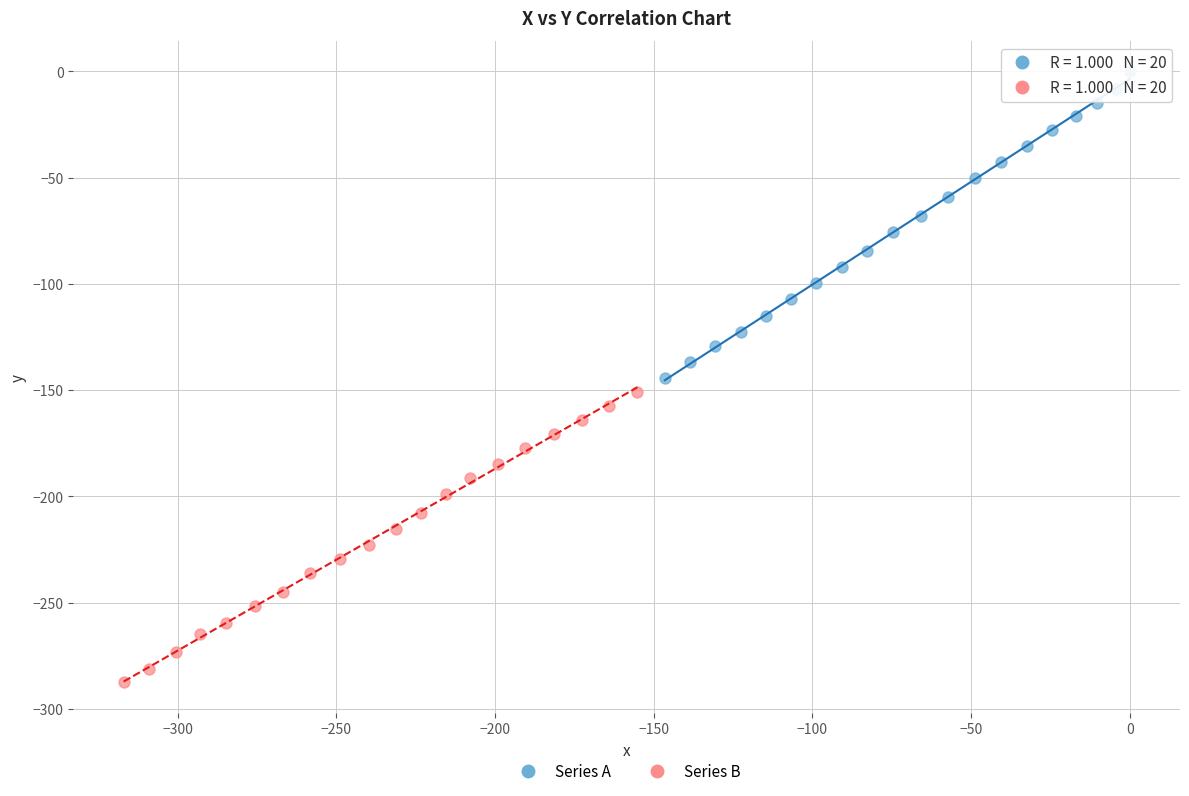

Which series reaches the maximum Y coordinate?

Series A